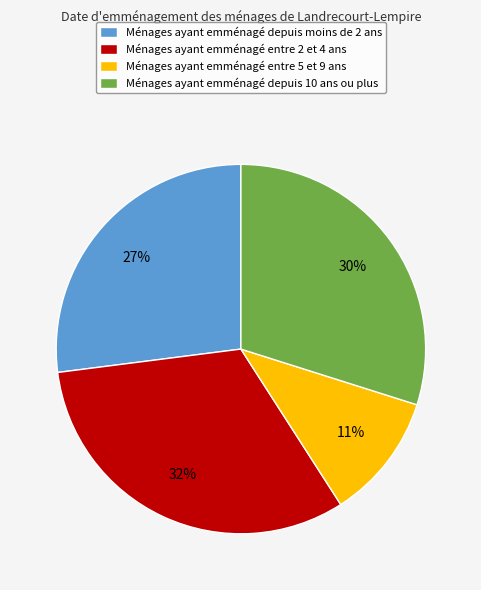

True or false: Ménages ayant emménagé entre 2 et 4 ans accounts for 32% of the total.

True